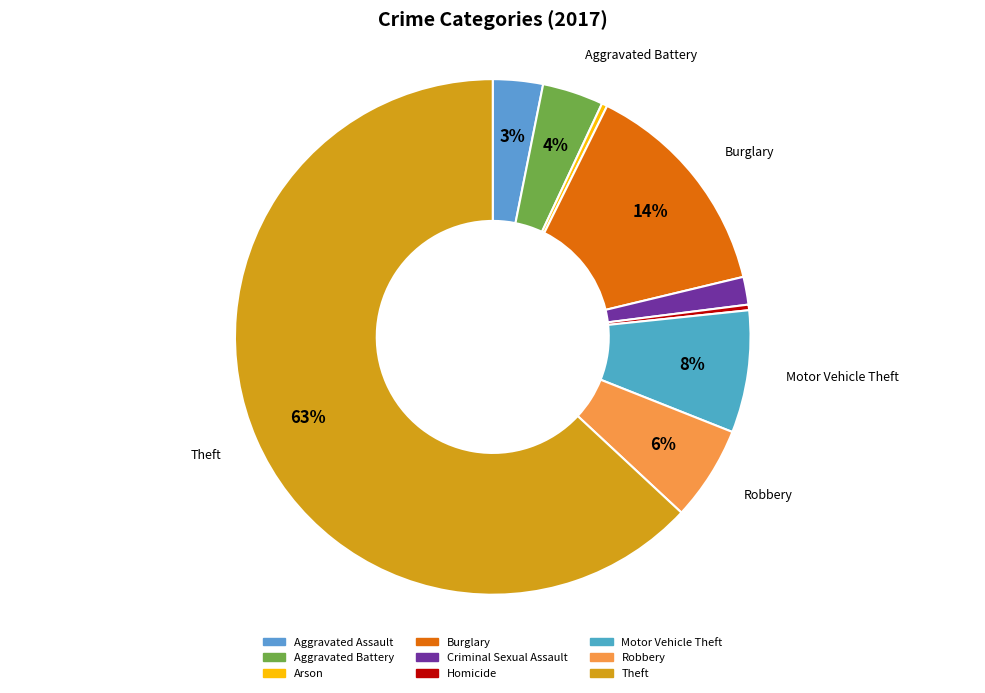

True or false: Homicide accounts for 1% of the total.

False